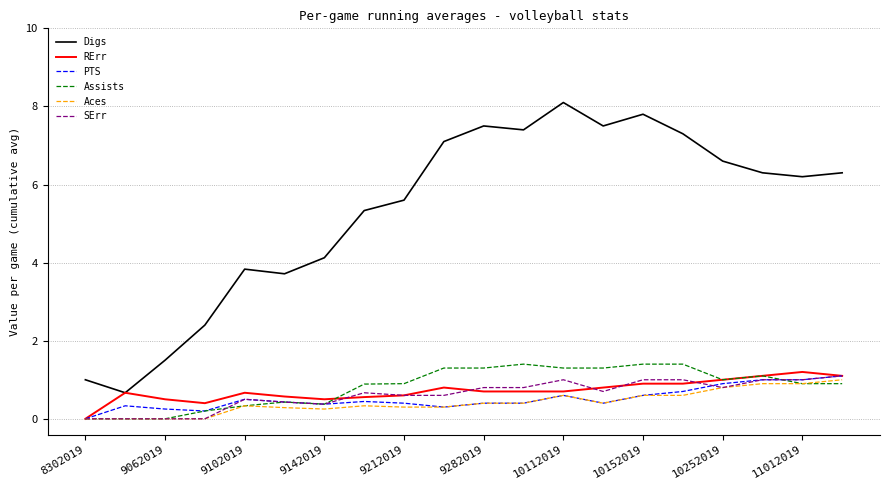

What is the highest value of the SErr series?

1.1